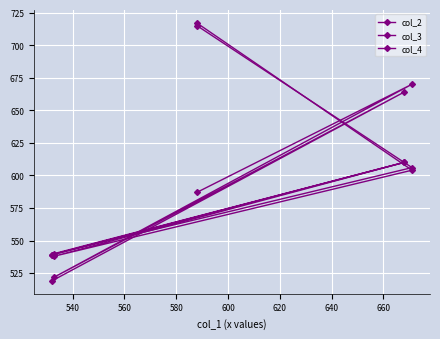

True or false: col_2 and col_3 cross at least once.

True